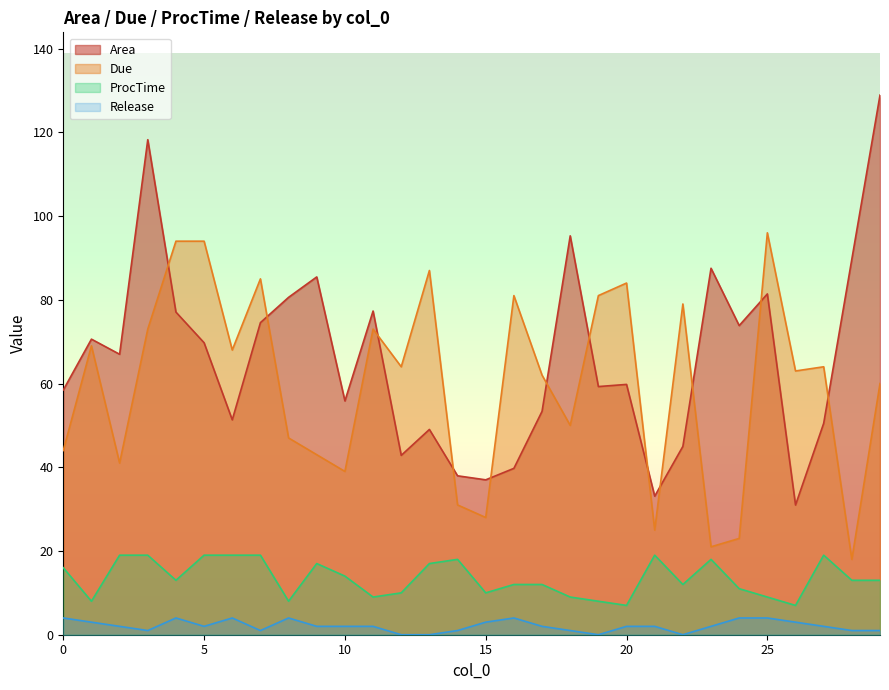

How many lines are shown in the chart?

4